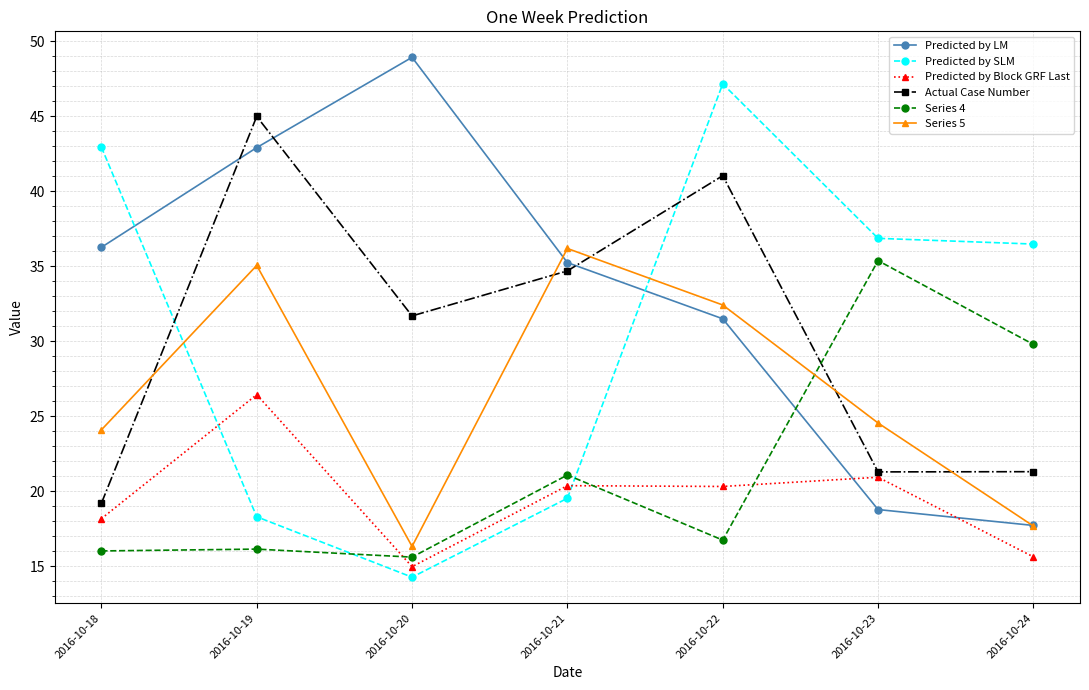

What is the difference between the Series 4 values at 2016-10-18 and 2016-10-19?

0.1